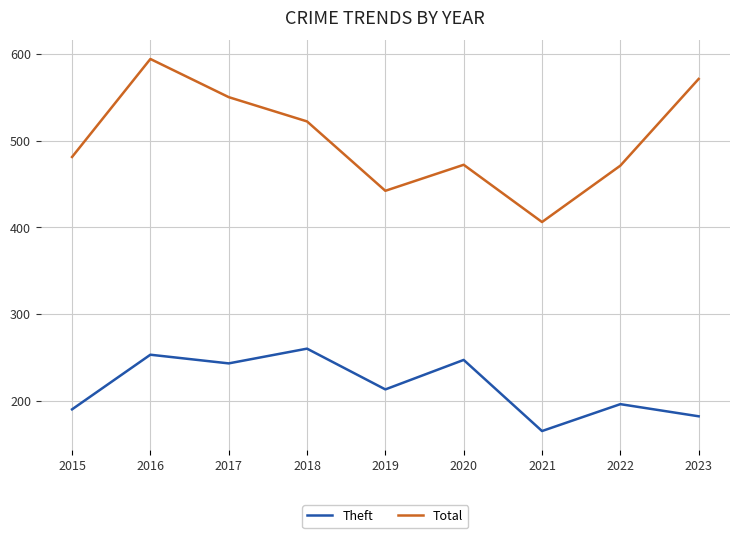

What is the minimum value for Theft?

165